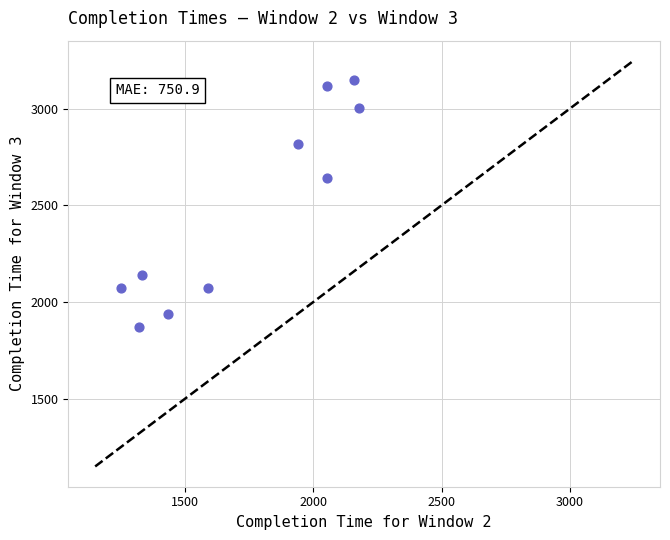

What Y value in the scatter plot is closest to 2509?

2640